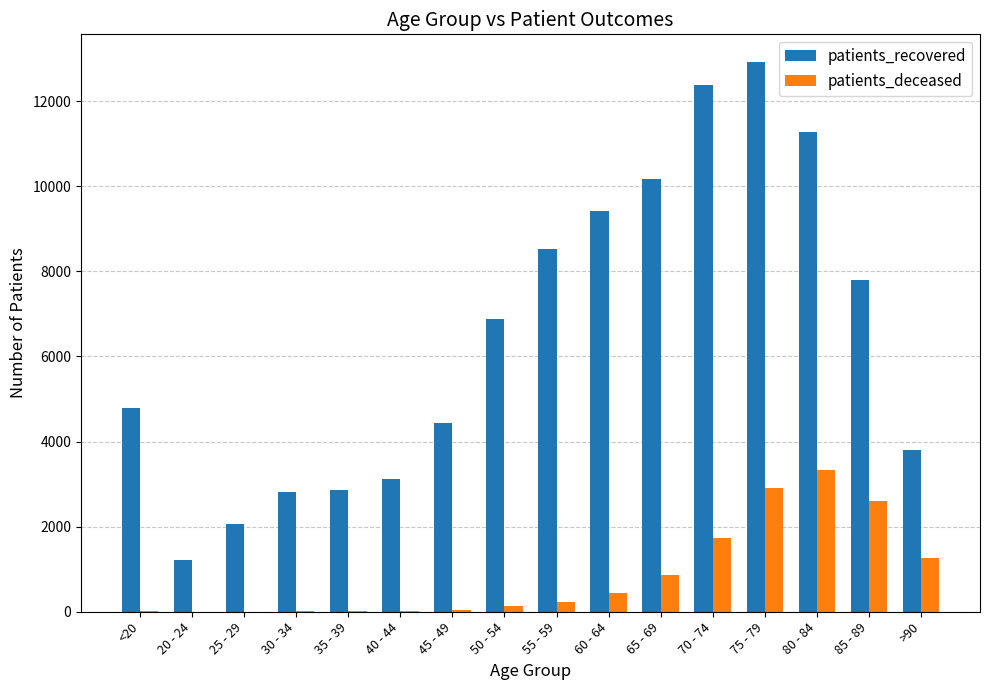

Which series changed the most between 45 - 49 and 75 - 79?

patients_recovered